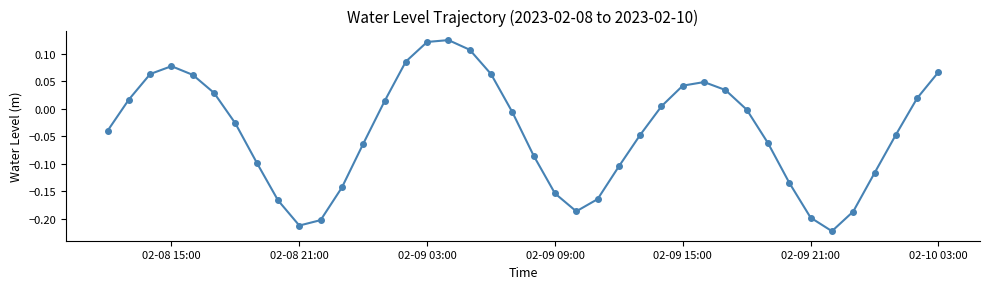

How many points are lower than both their immediate neighbors (excluding endpoints)?

3